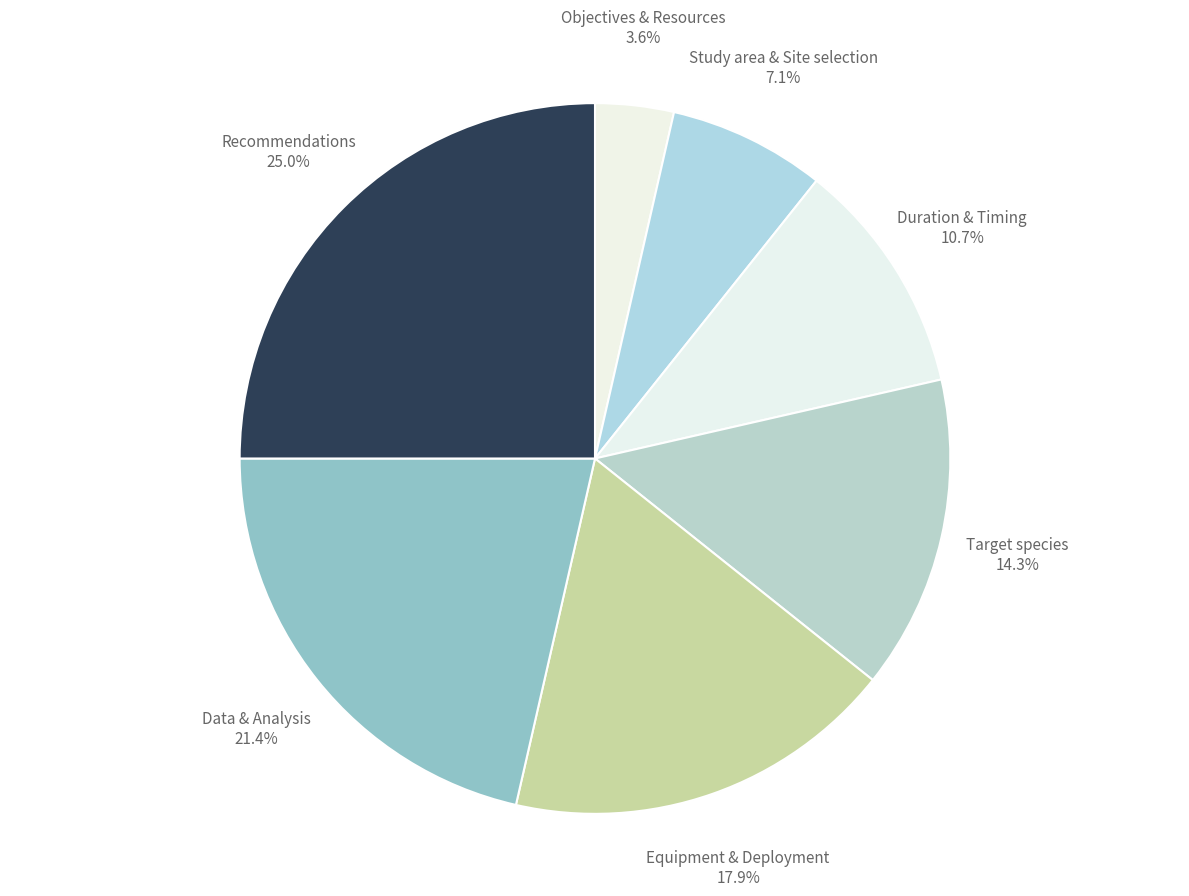

What portion of the pie excludes Data & Analysis?

78.6%